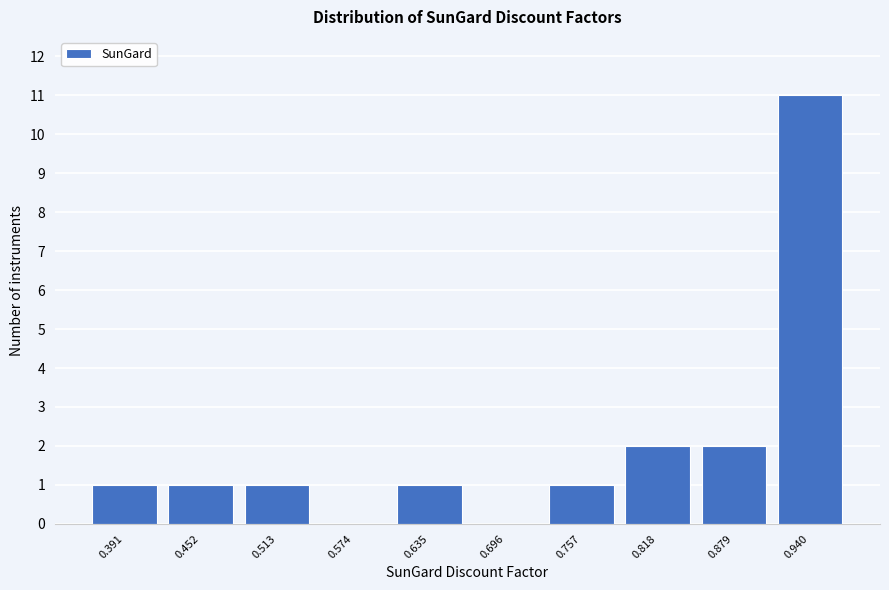

Reading left to right, transcribe all the data shown in this chart.

0.391=1	0.452=1	0.513=1	0.574=0	0.635=1	0.696=0	0.757=1	0.818=2	0.879=2	0.940=11